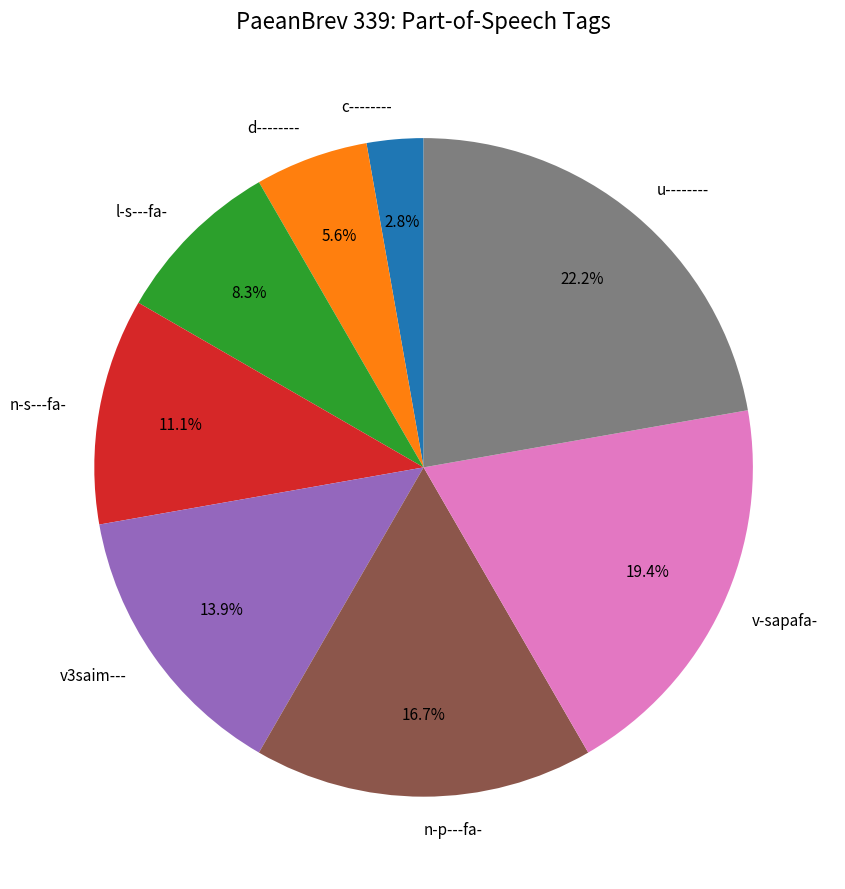

Count the number of slices in the pie.

8